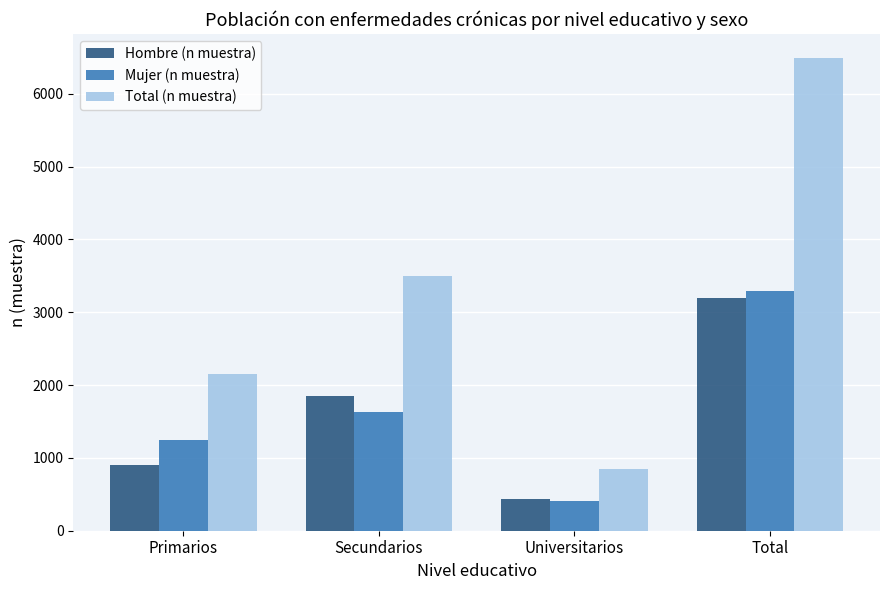

What is the minimum value shown in the chart?

412